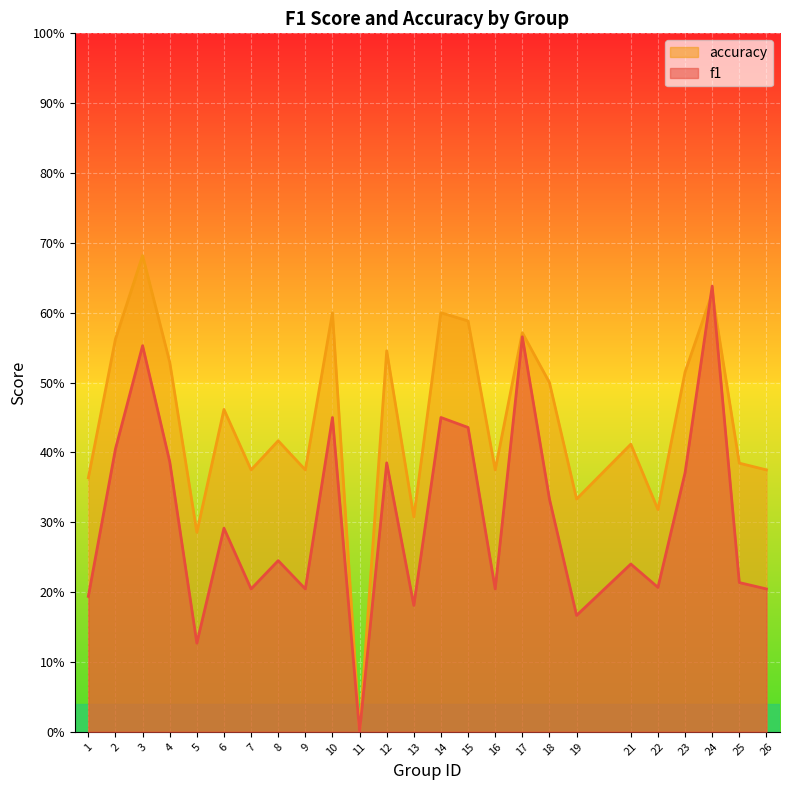

Rank the categories by accuracy value from lowest to highest.

11, 5, 13, 22, 19, 1, 7, 9, 16, 26, 25, 21, 8, 6, 18, 23, 4, 12, 2, 17, 15, 10, 14, 24, 3